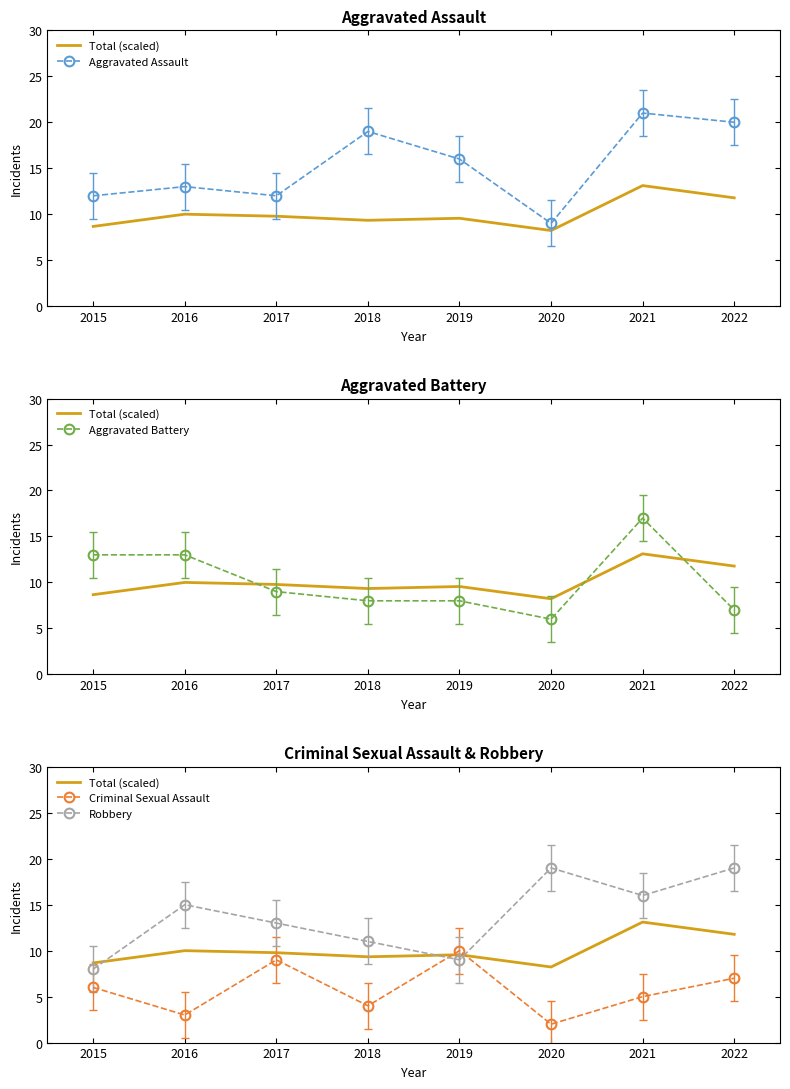

How many interior local valleys does the Robbery series have?

2